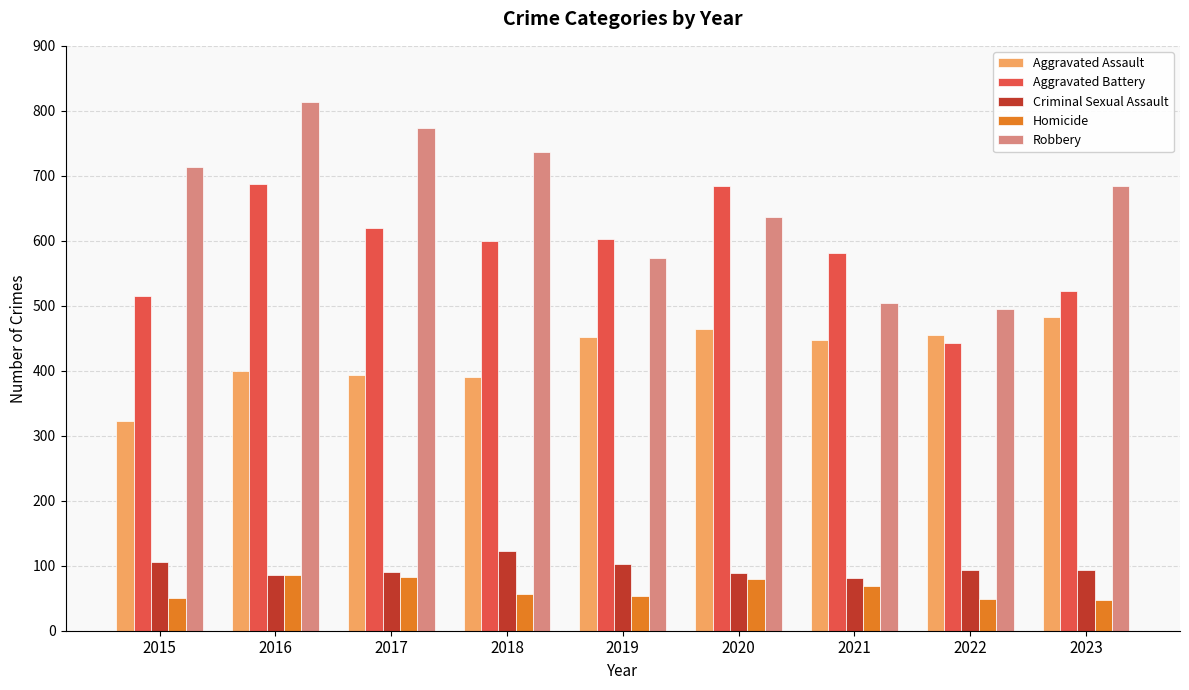

What is the difference between the highest and lowest values at 2023?

638